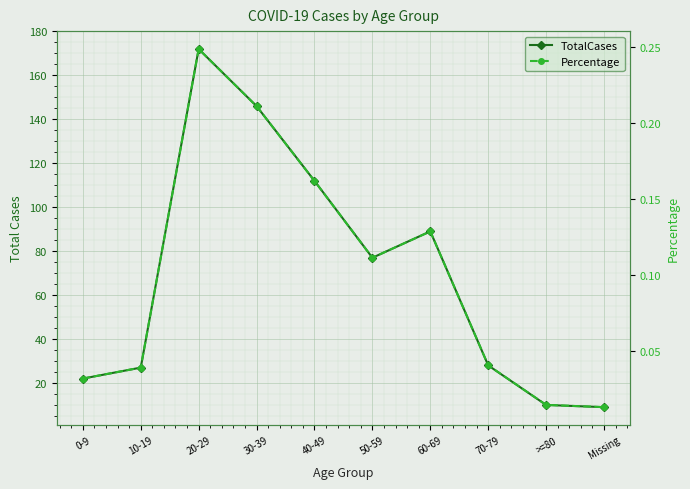

What position from the left is Missing?

10